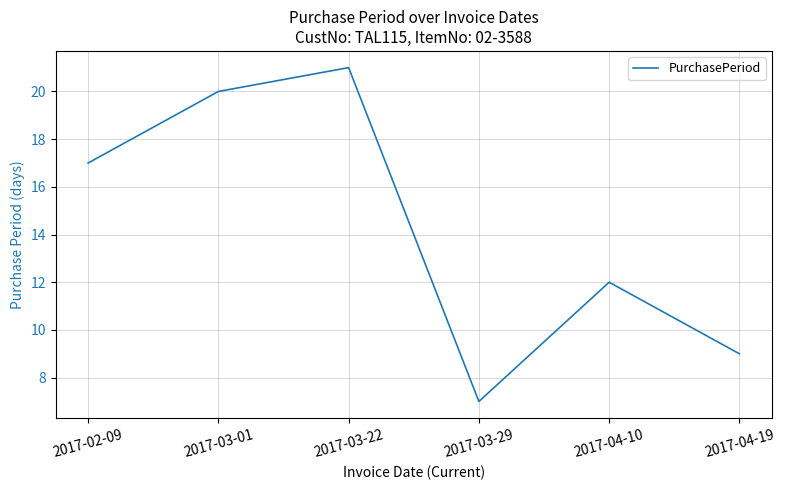

The value at 2017-04-19 is 9. True or false?

True